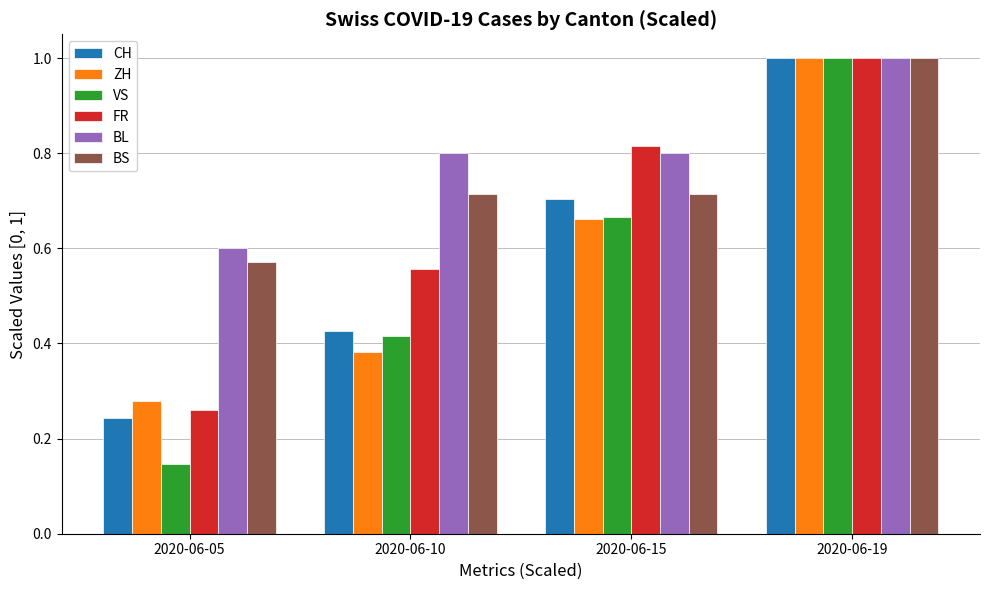

What is the sum of the CH values at 2020-06-10 and 2020-06-19?

1.4